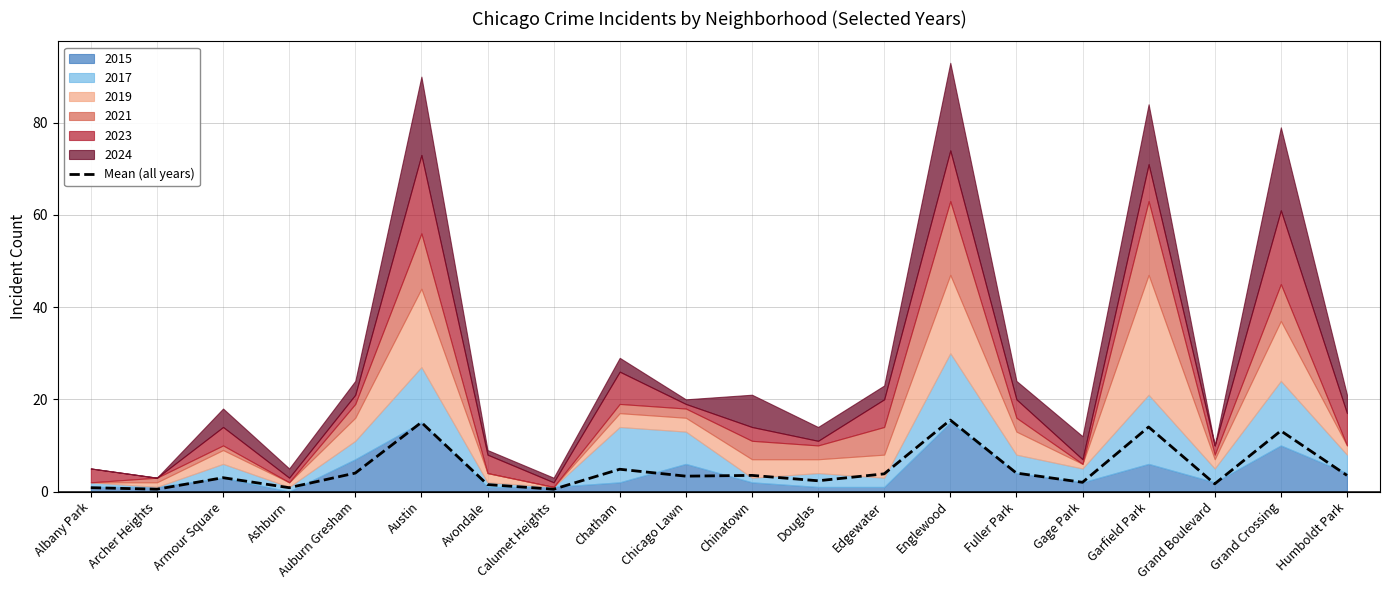

What is the smallest value displayed?

0.5